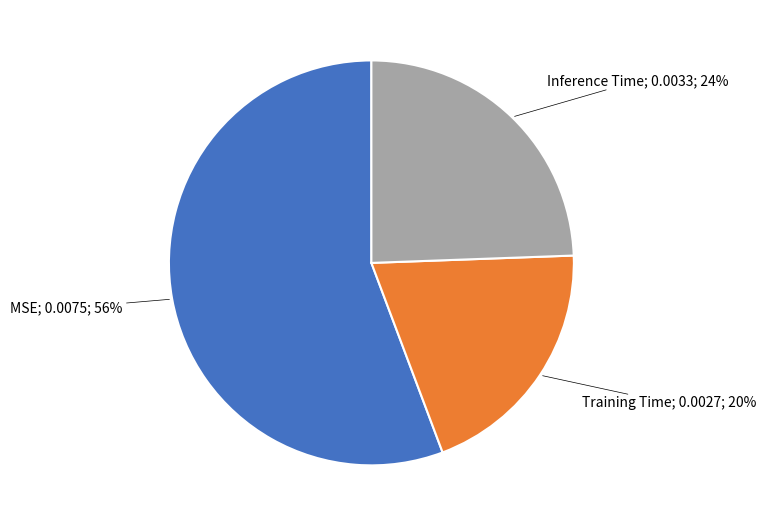

To the nearest percent, what is the difference between the largest and smallest slice percentages?

36%